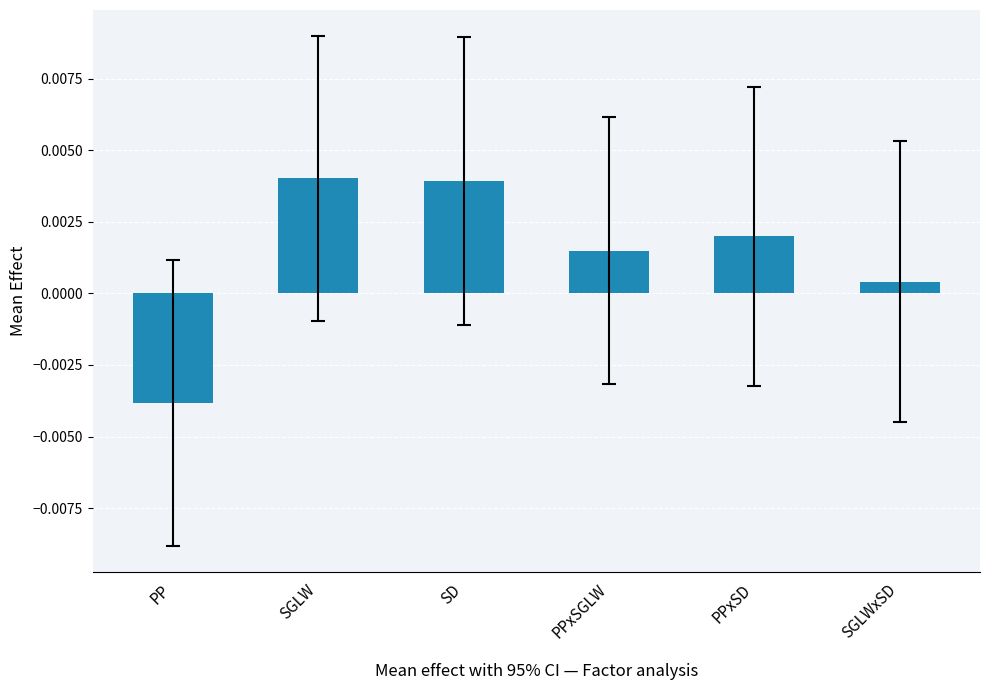

Where is the data nearest to the value 0?

SGLWxSD